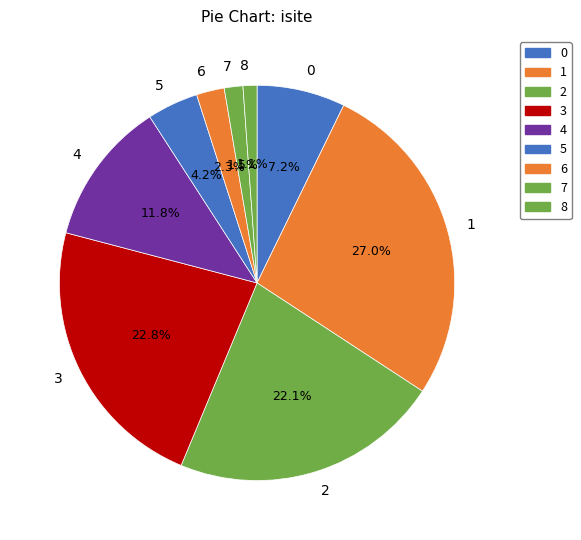

To the nearest percent, what portion does 8 represent?

1%